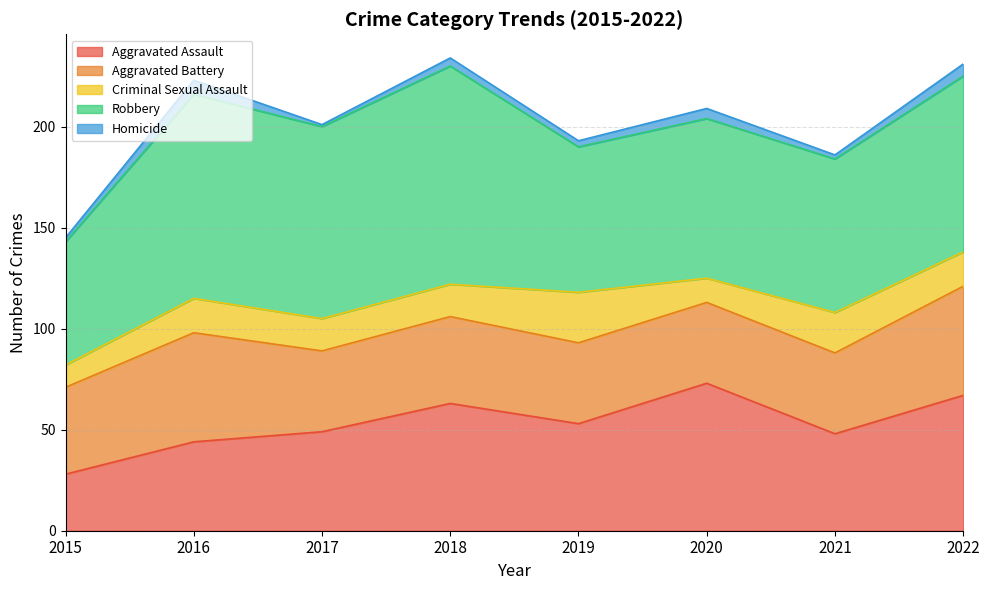

What is the greatest value displayed?

108